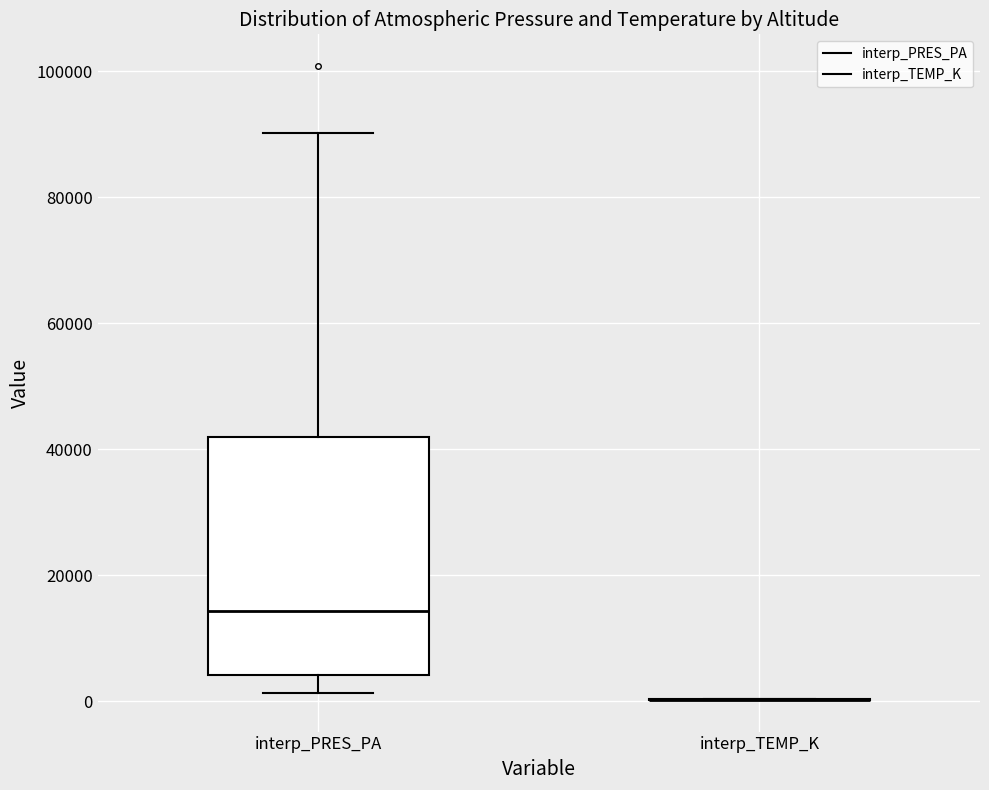

Where is the lower edge of the box for interp_PRES_PA on the y-axis? The values are not printed on the chart, so give them approximately, as read against the axis.

4000